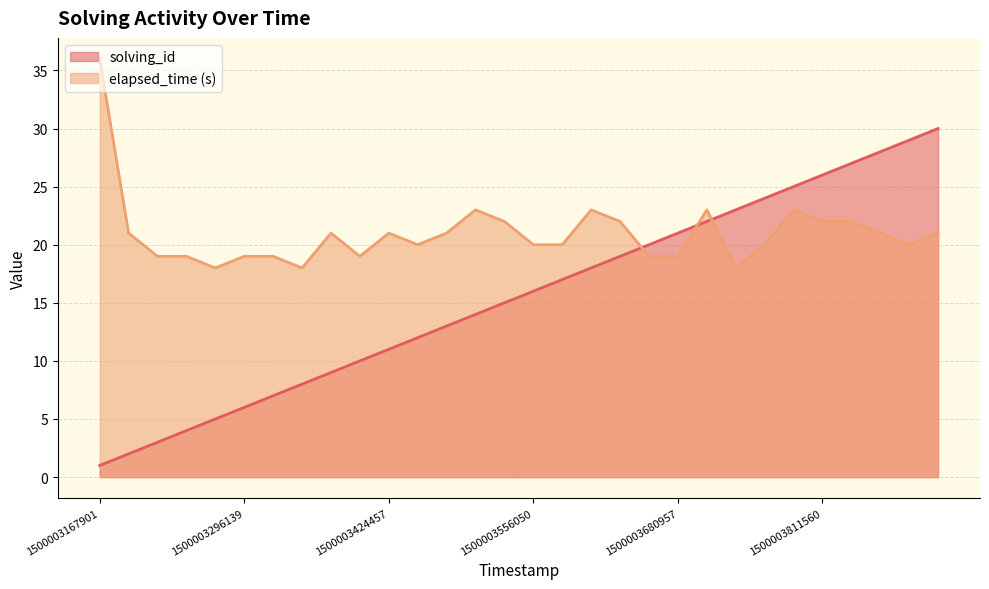

How many lines are shown in the chart?

2